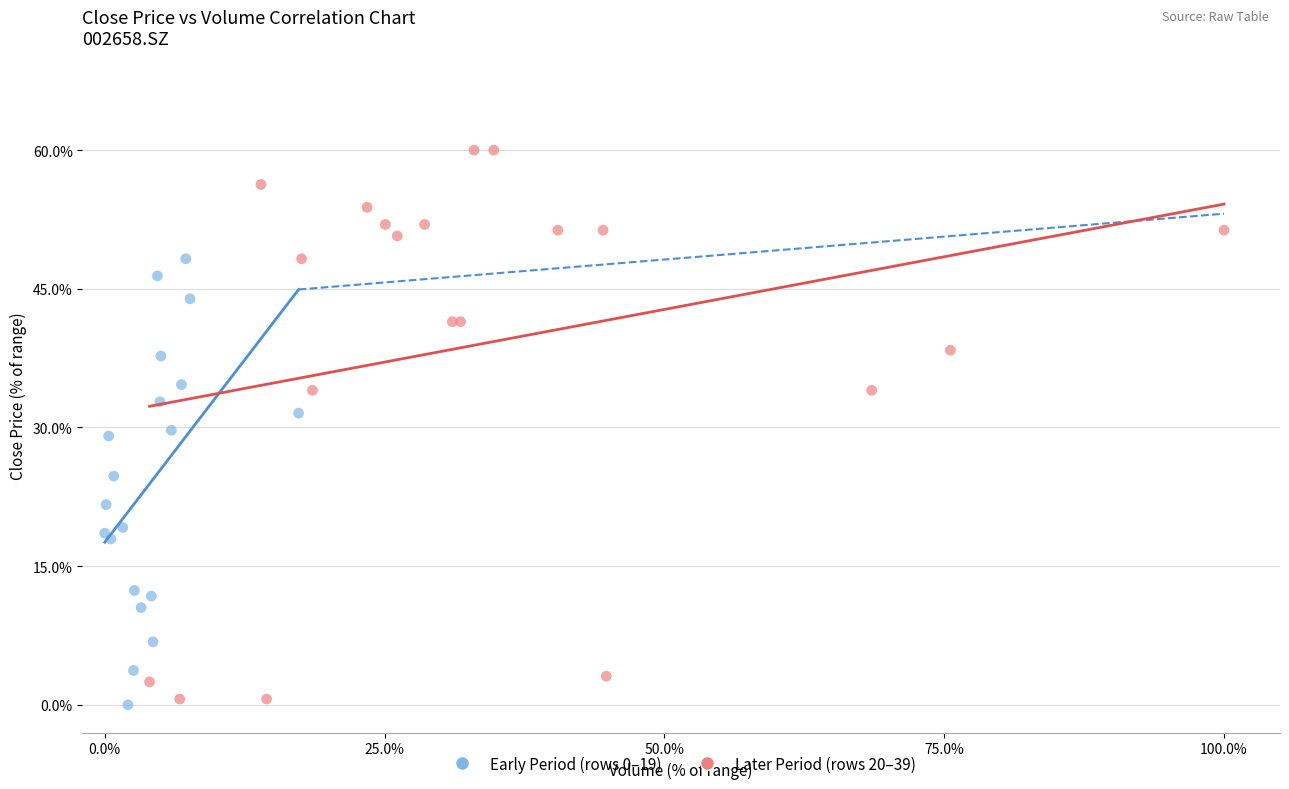

Which series reaches the minimum Y coordinate?

Early Period (rows 0–19)